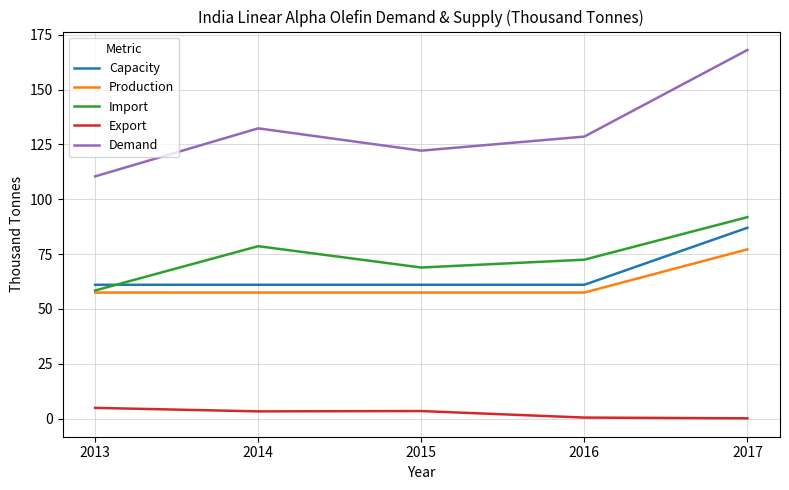

Which series changed the most between 2013 and 2016?

Demand